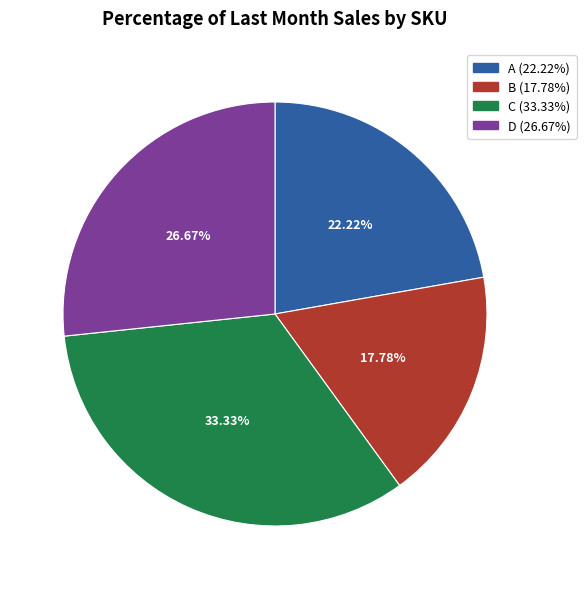

Which category has the smallest portion of the pie?

B